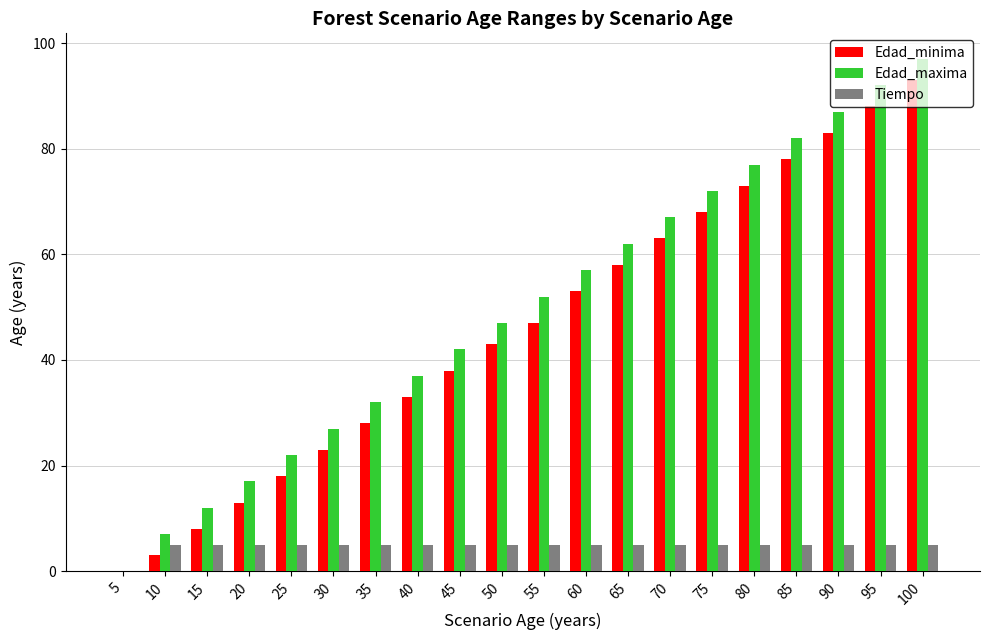

Is the value of Edad_maxima at 35 greater than the value of Tiempo at 50?

Yes